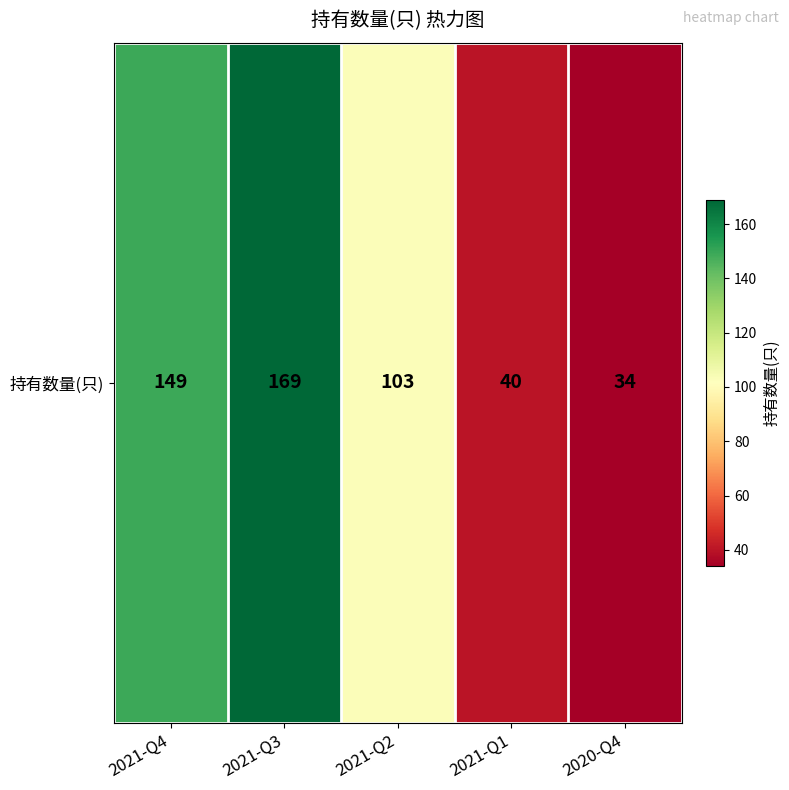

How many data points are less than 103?

2